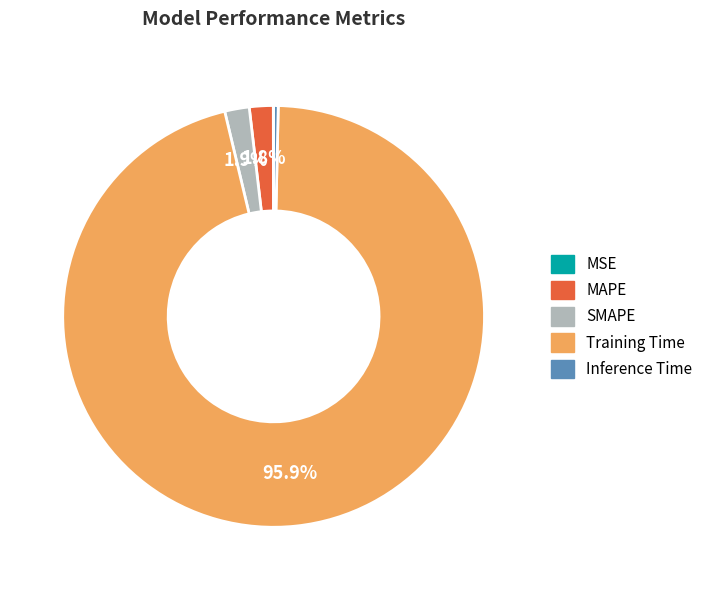

The Inference Time slice represents 0% of the pie. True or false?

True